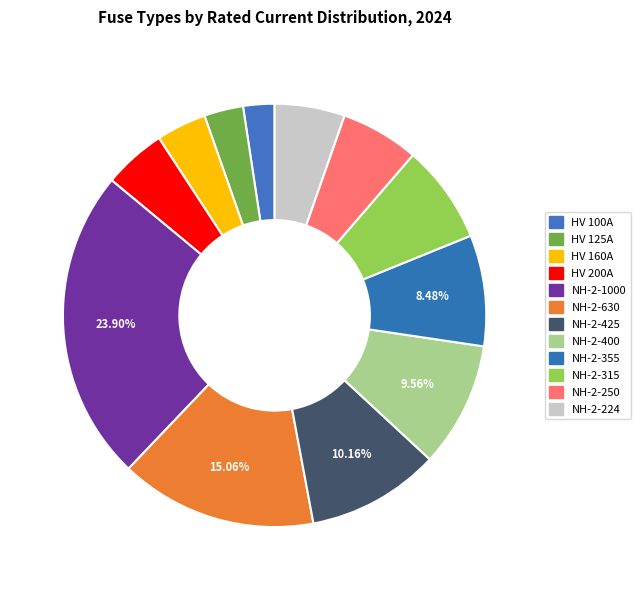

Which slice is the smallest?

HV 100A